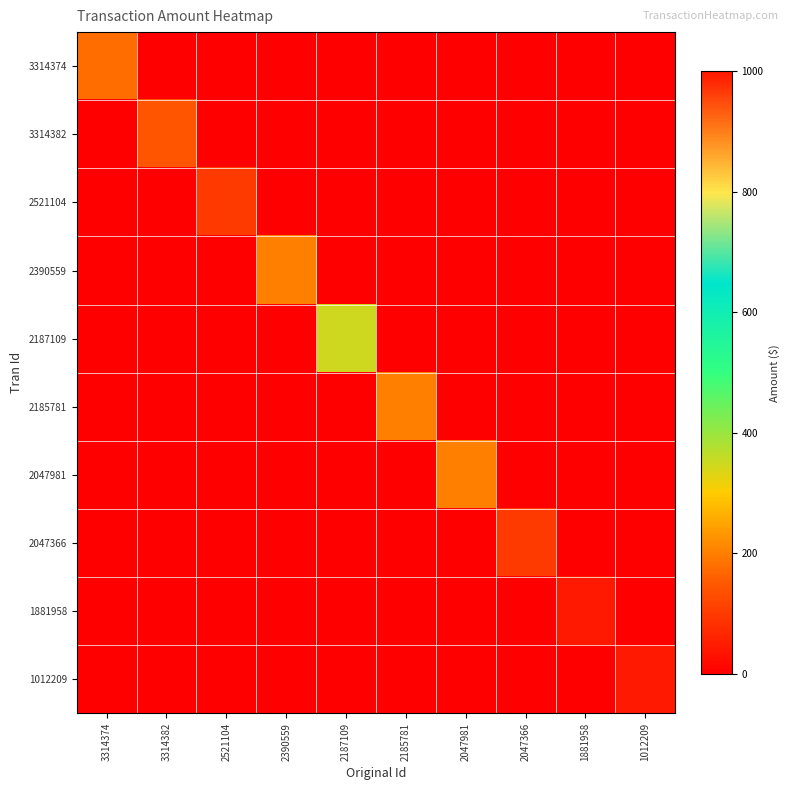

Which has a higher value, 3314382 or 3314374?

3314374